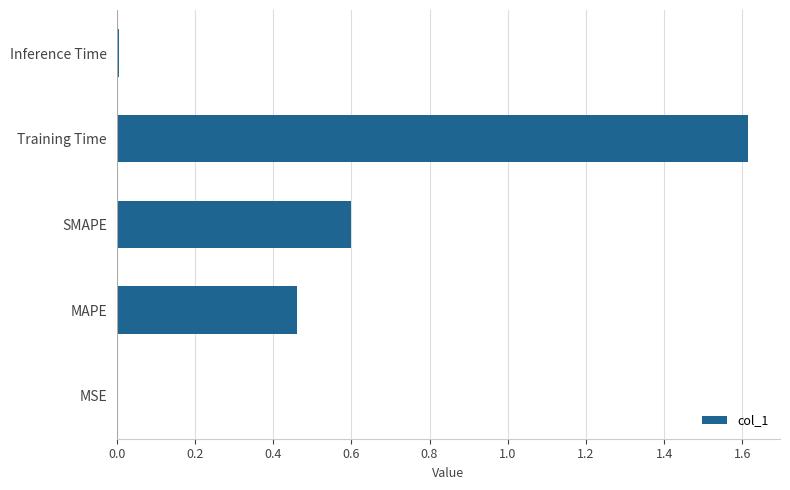

What is the sum of all values?

2.7